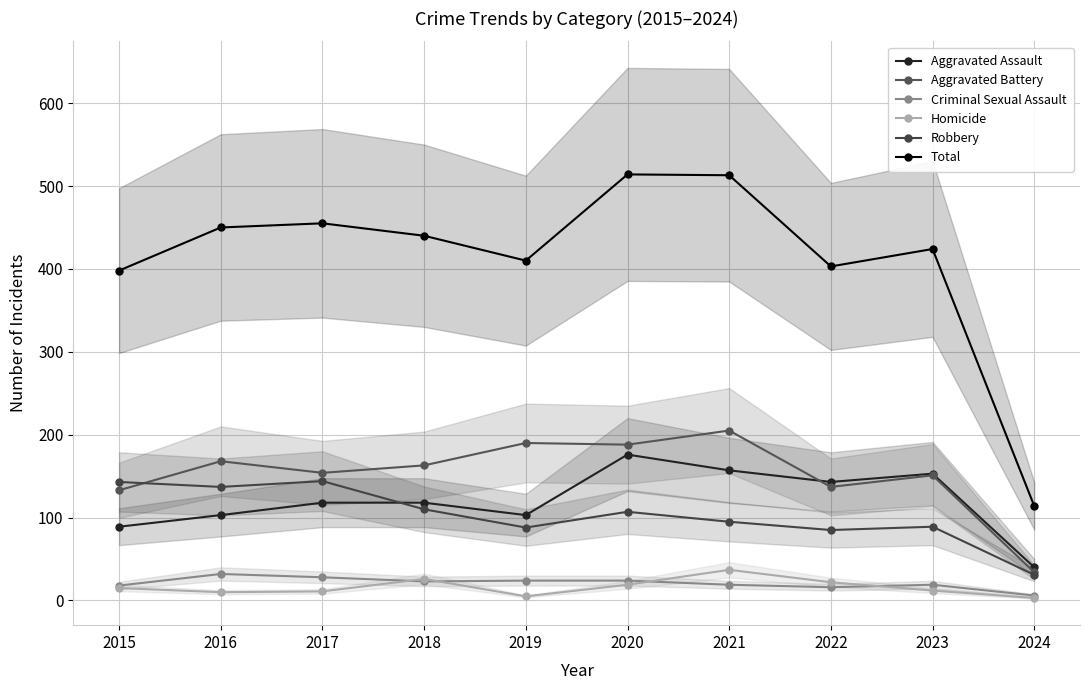

In Total, how many points are higher than both neighbors (excluding endpoints)?

3